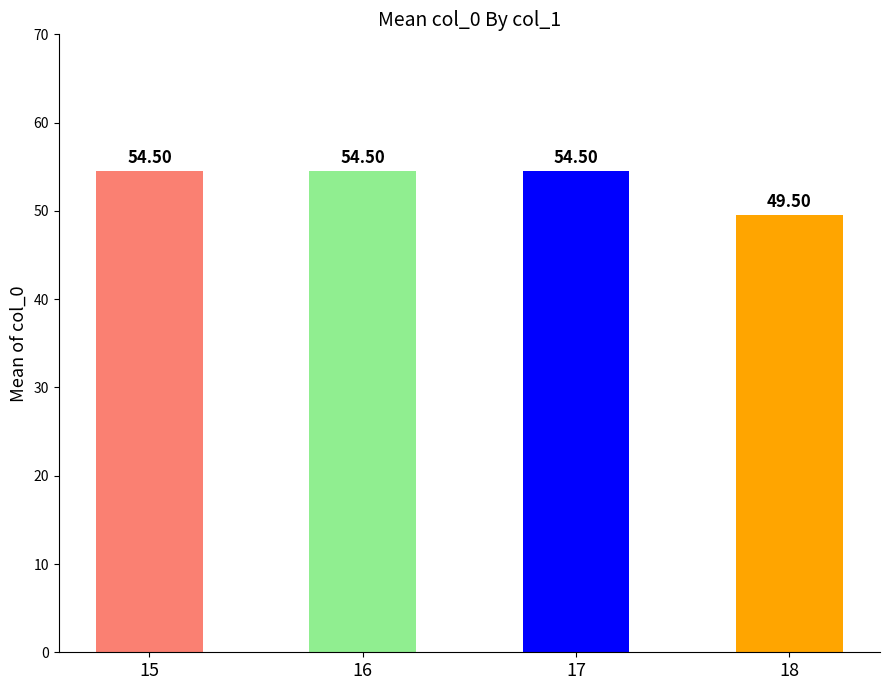

The chart shows a value of 27.9 at 18. True or false?

False